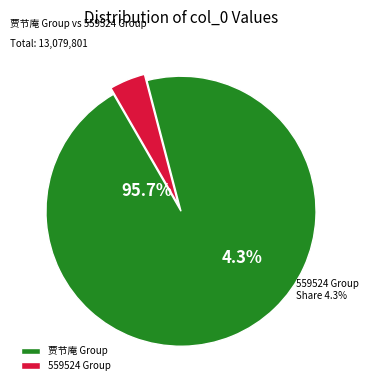

What percentage do 559524 and 1137603 together represent?

13.0%